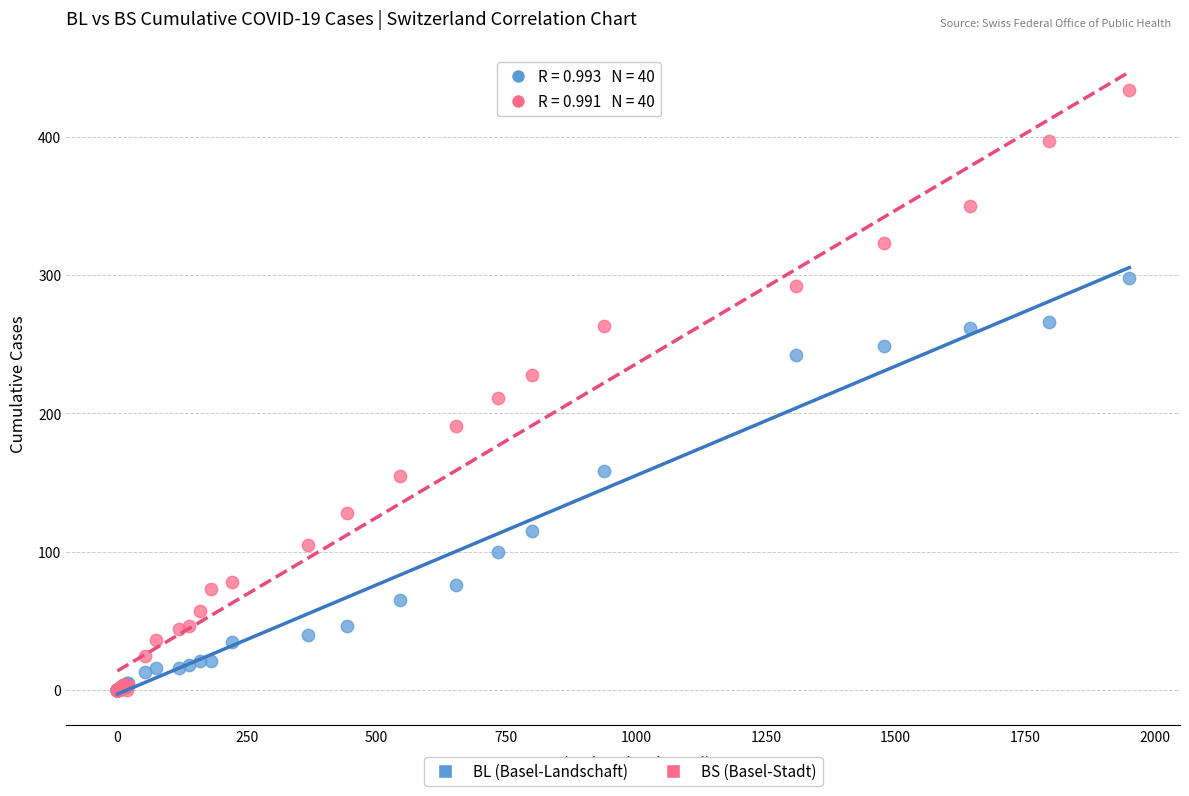

Across all series, what Y value is closest to 217?

211